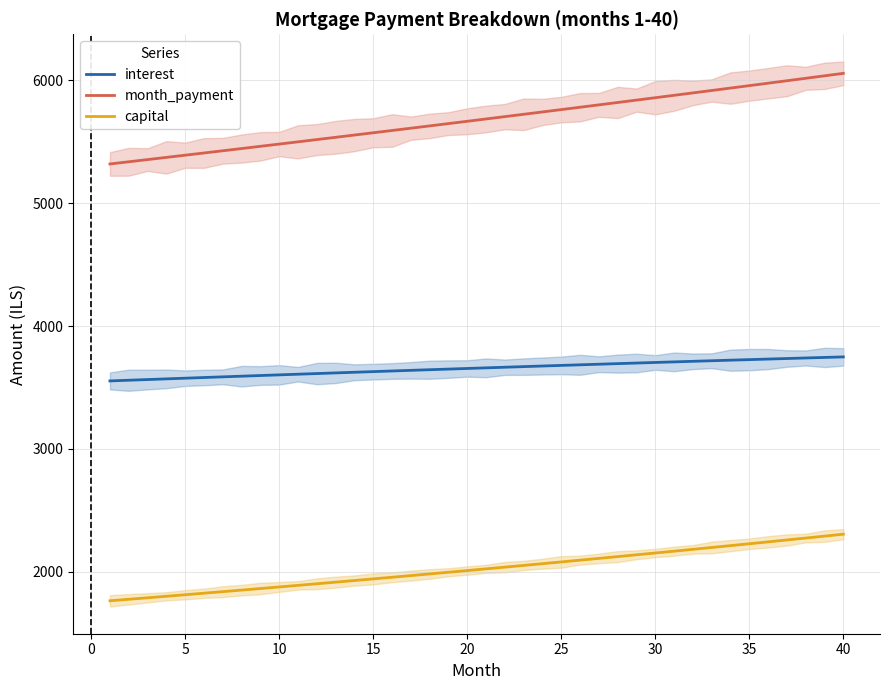

True or false: interest and month_payment cross at least once.

False